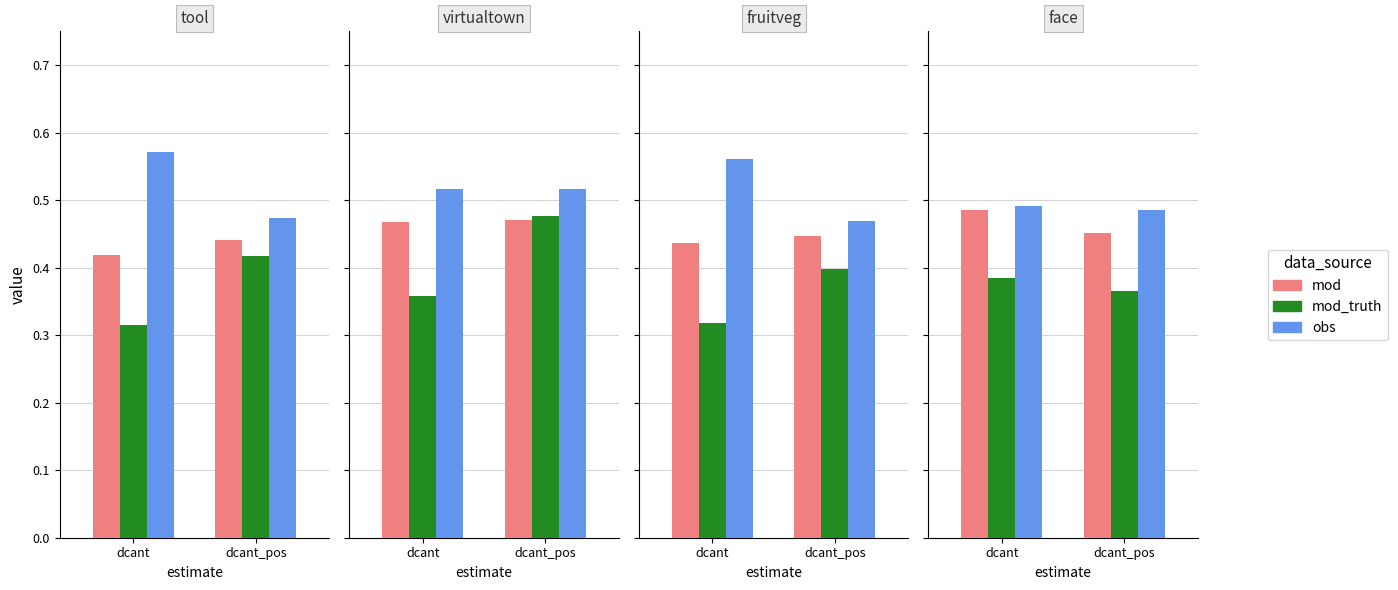

What is the value of the mod_truth bar at the 1st from the left?

0.4